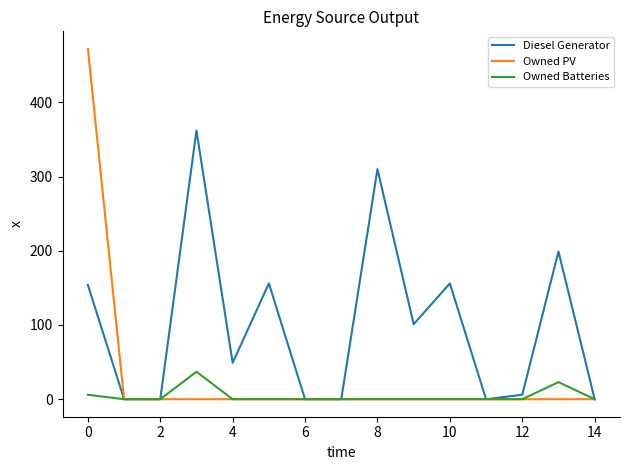

List the series in order of their peak value, lowest first.

Owned Batteries, Diesel Generator, Owned PV